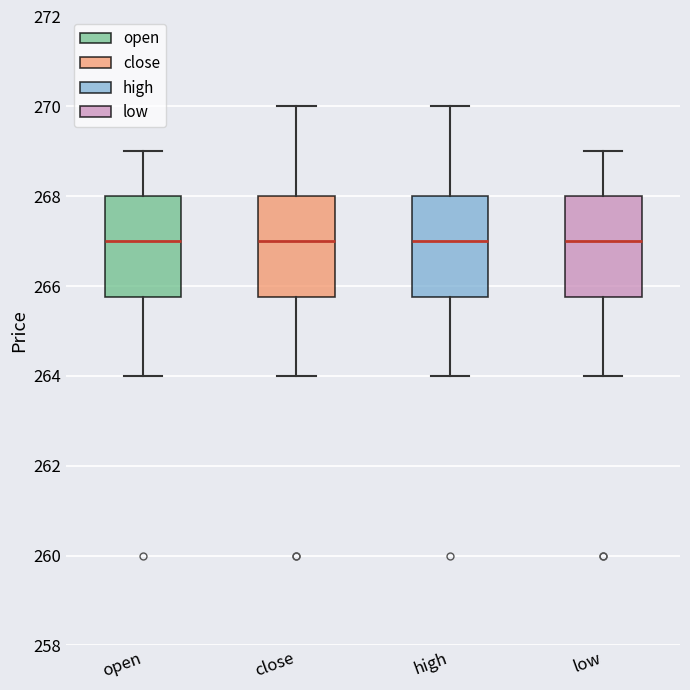

Reading left to right, transcribe this box plot: for each box, give where its median line is, the range the box spans, and where its two whiskers end, as read against the y-axis. The values are not printed on the chart, so give them approximately, as read against the axis.

open: median 267.0, box 265.8 to 268.0, whiskers 264.0 to 269.0
close: median 267.0, box 265.8 to 268.0, whiskers 264.0 to 270.0
high: median 267.0, box 265.8 to 268.0, whiskers 264.0 to 270.0
low: median 267.0, box 265.8 to 268.0, whiskers 264.0 to 269.0